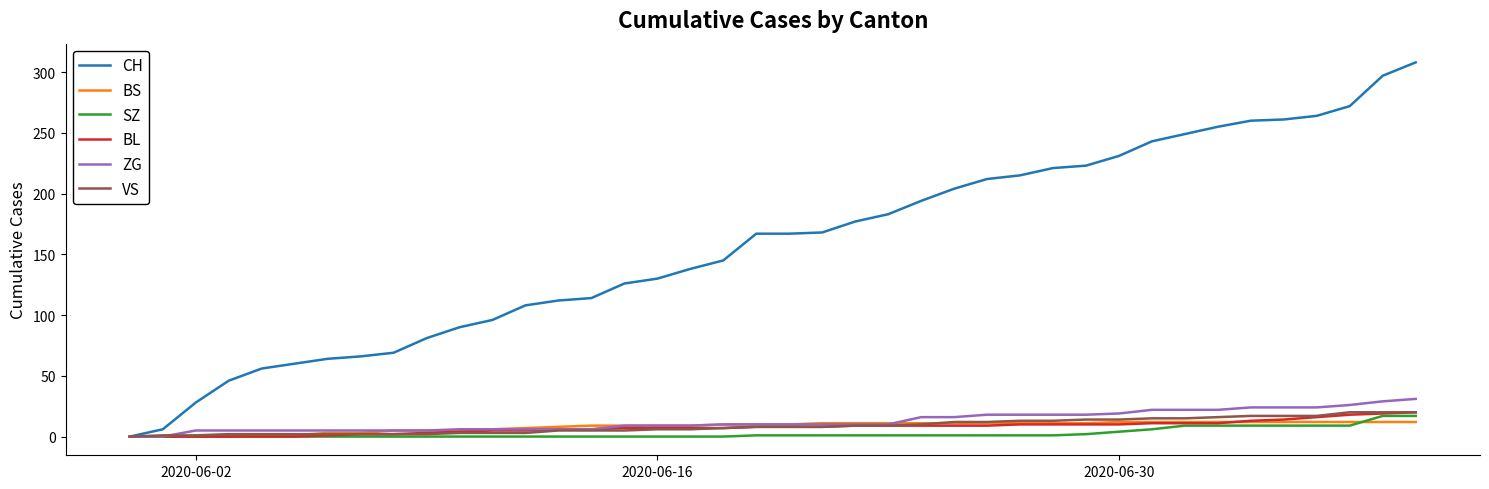

Which series has the widest spread of values?

CH